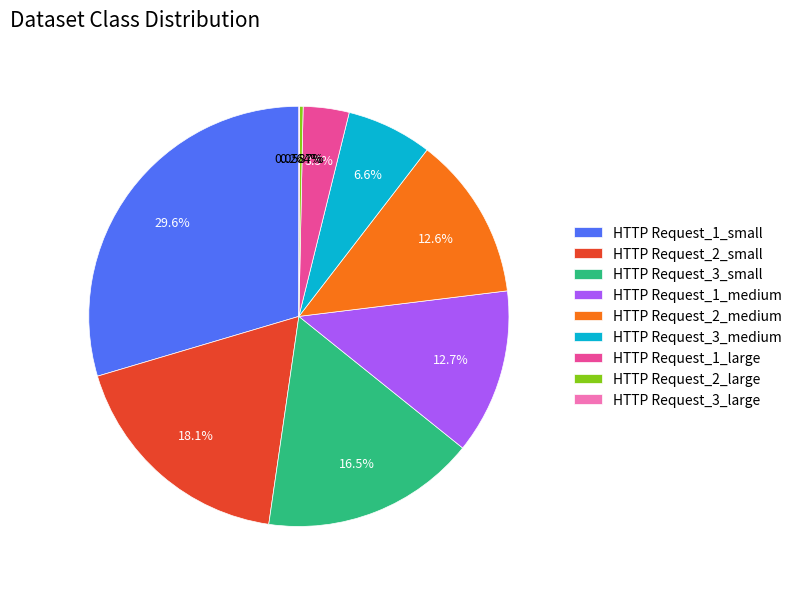

Combined, do HTTP Request_2_small and HTTP Request_1_large account for over 50%?

No